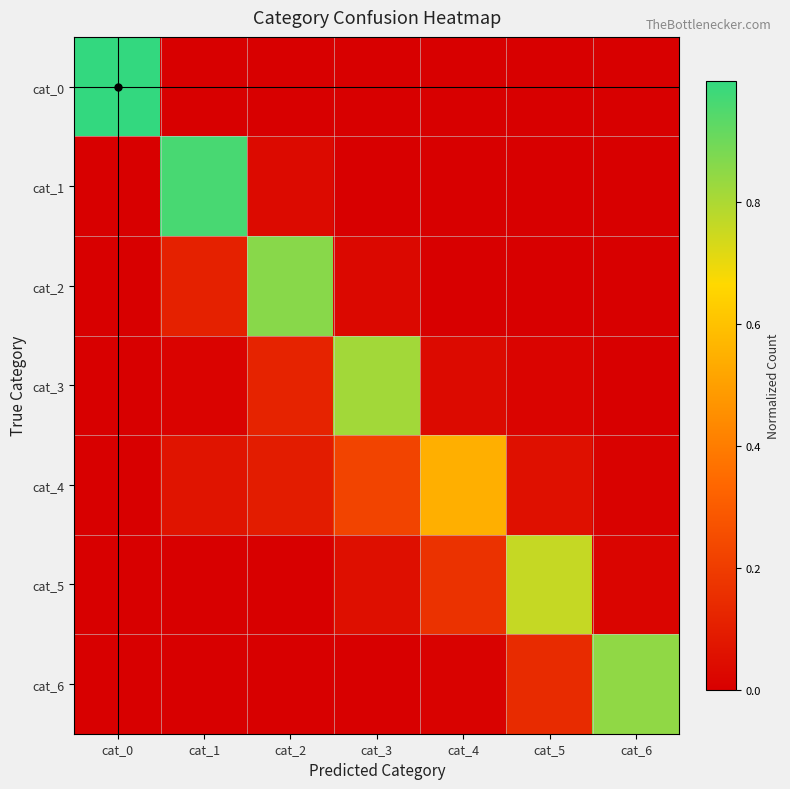

How many series are shown in this chart?

7